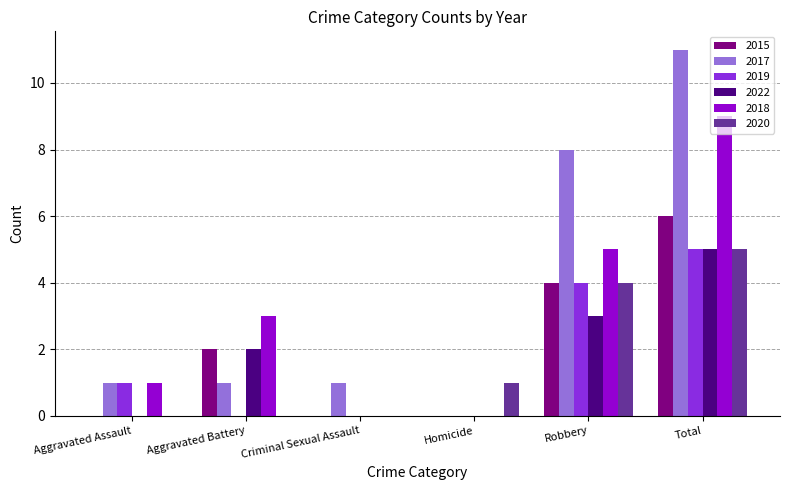

What is the sum of all 2019 values?

10